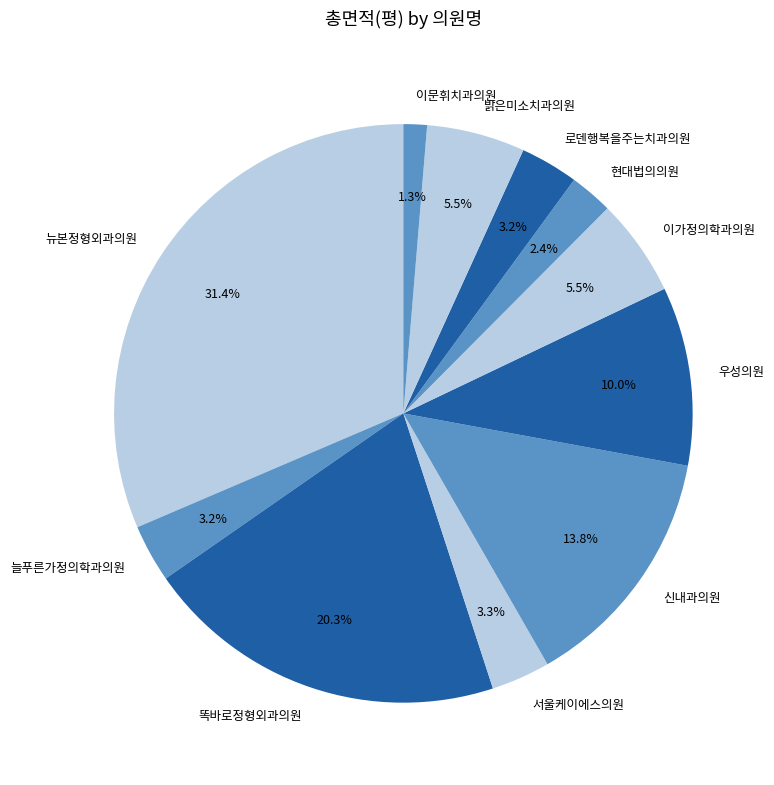

True or false: 신내과의원 accounts for 8% of the total.

False